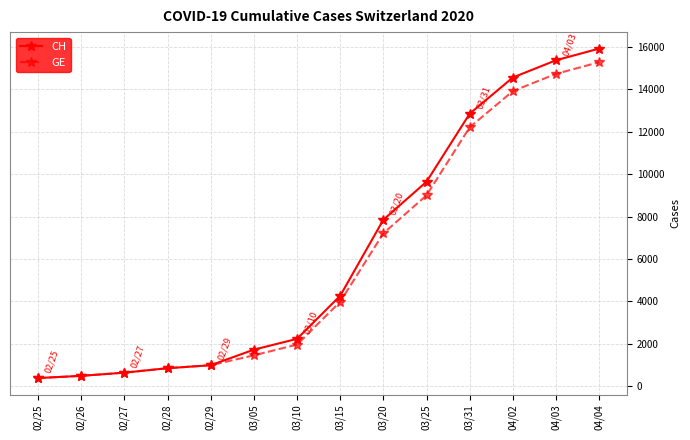

Which category has the highest value in the GE series?

04/04